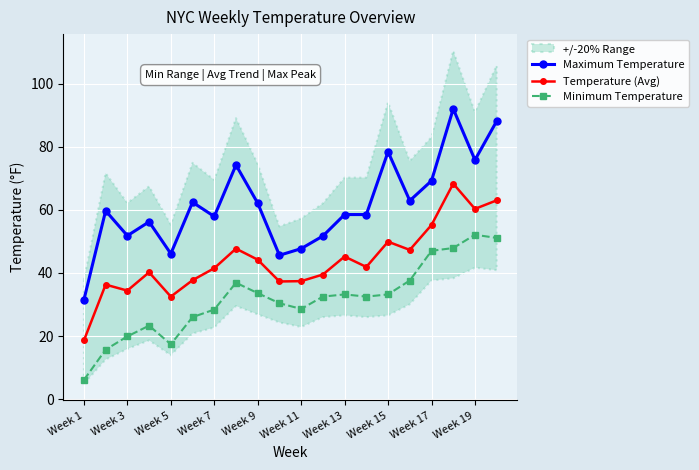

Which category has the lowest value in the Temperature (Avg) series?

Week 1